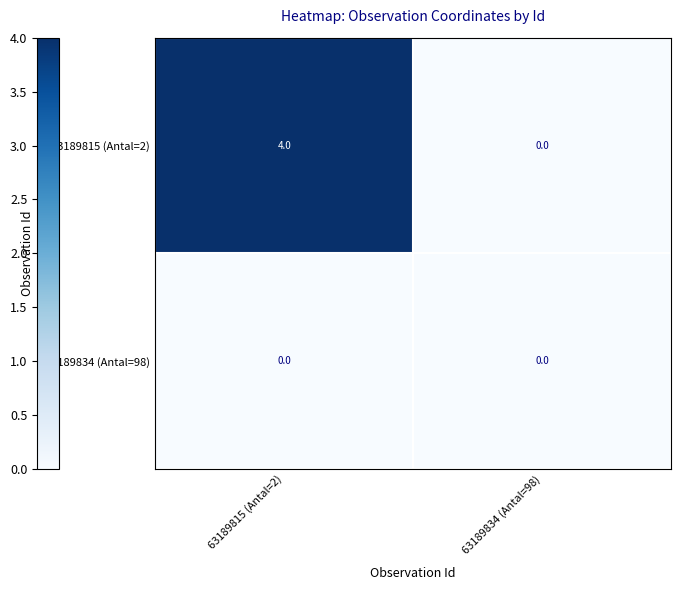

Reading left to right, extract all data points from this chart.

63189815 (Antal=2): 63189815 (Antal=2)=4	63189834 (Antal=98)=0
63189834 (Antal=98): 63189815 (Antal=2)=0	63189834 (Antal=98)=0